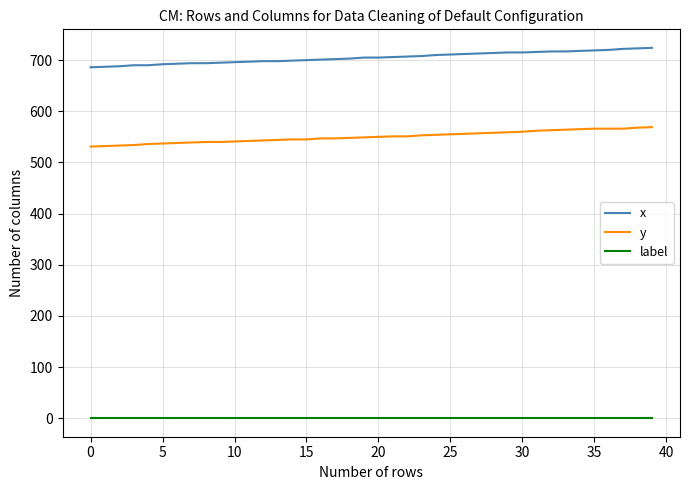

True or false: label and x cross at least once.

False